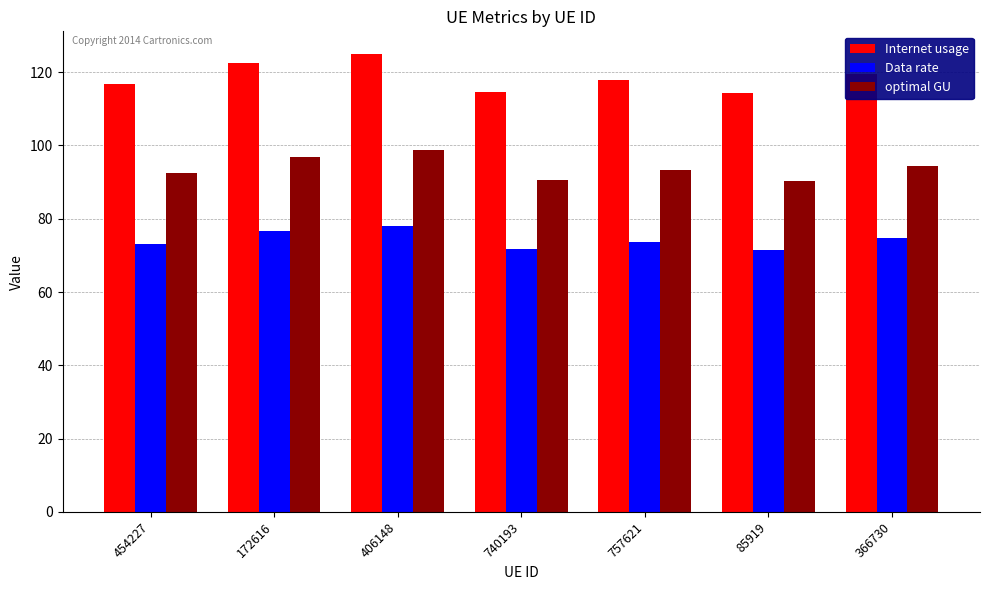

Read the Data rate value at 172616.

76.6